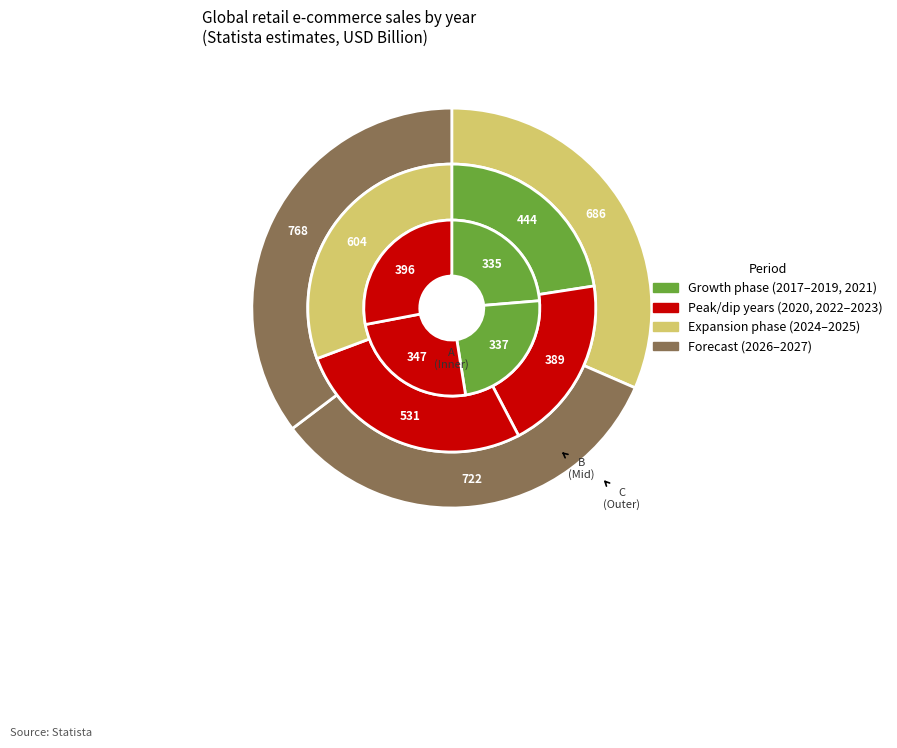

The 2024 slice represents 1% of the pie. True or false?

False